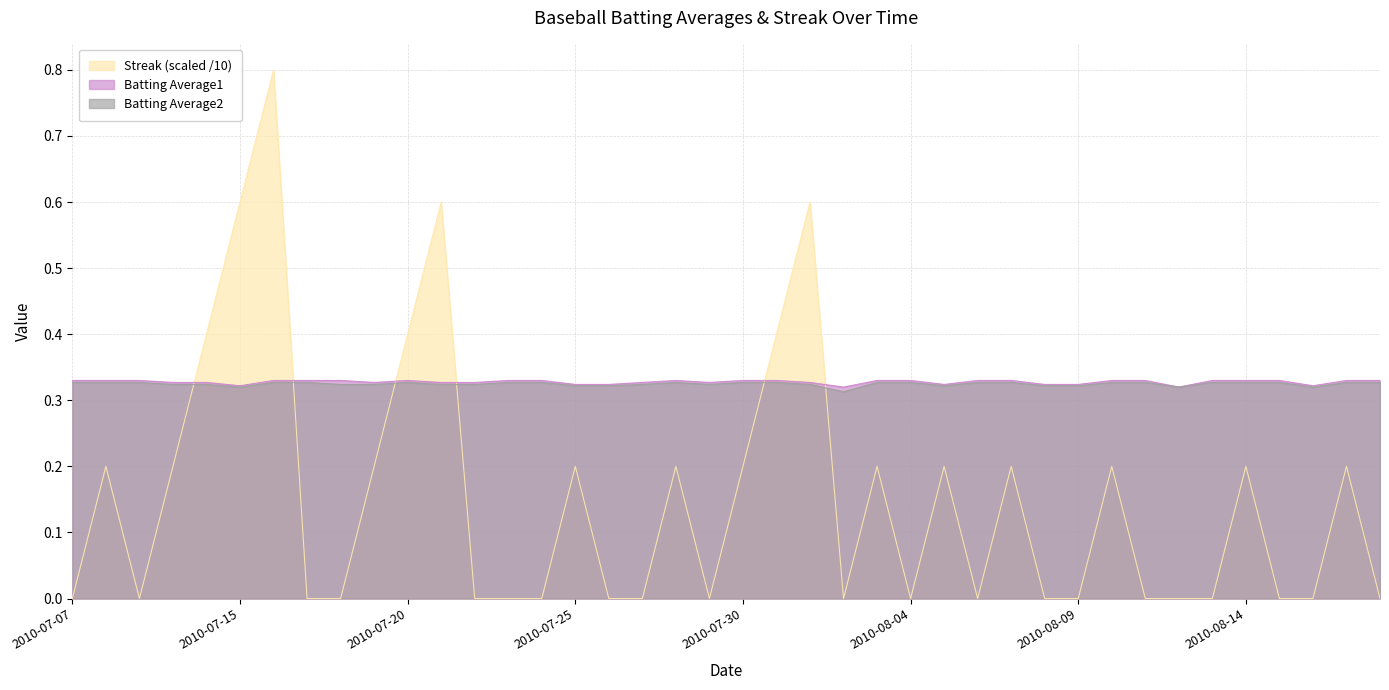

What is the label of the 38th point from the left?

2010-08-16